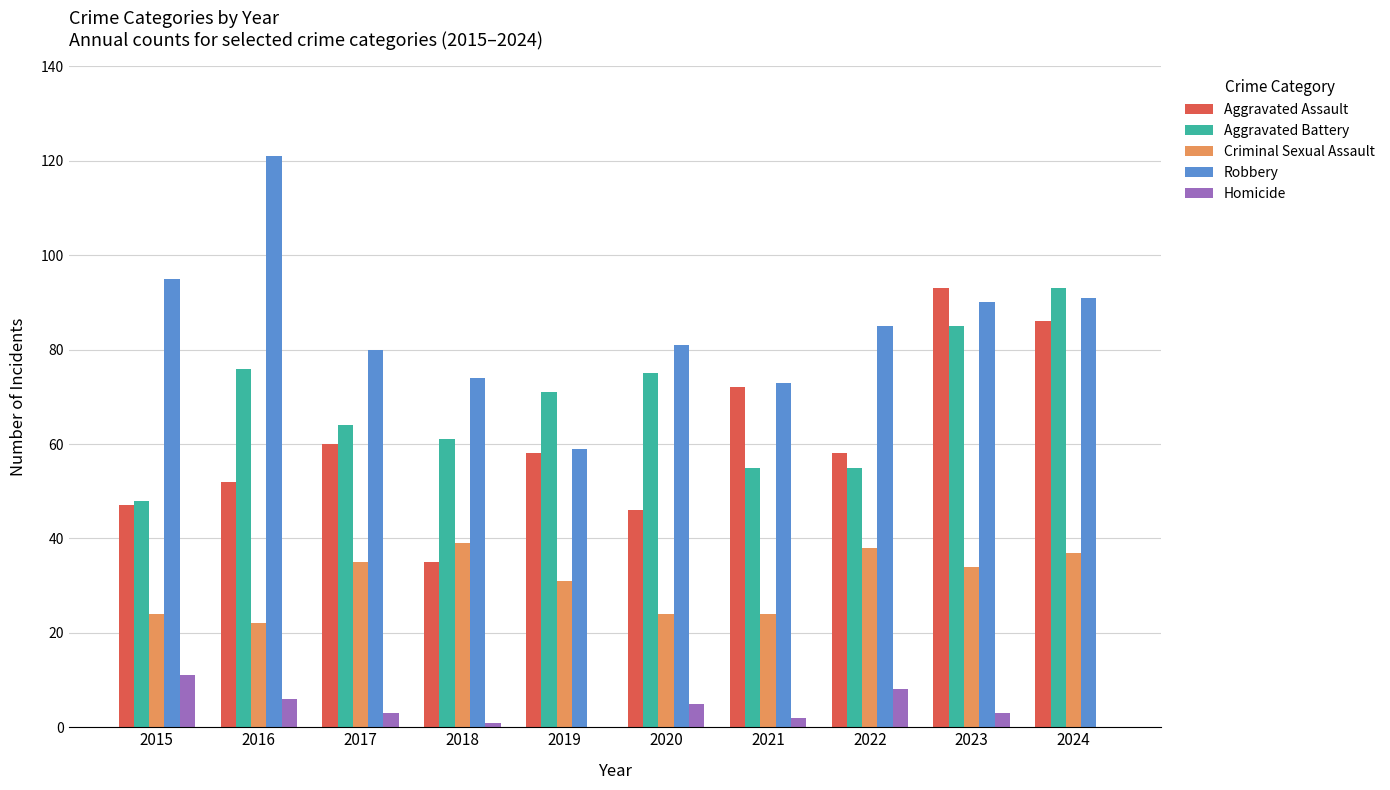

The Aggravated Battery series shows 64 at 2017. True or false?

True